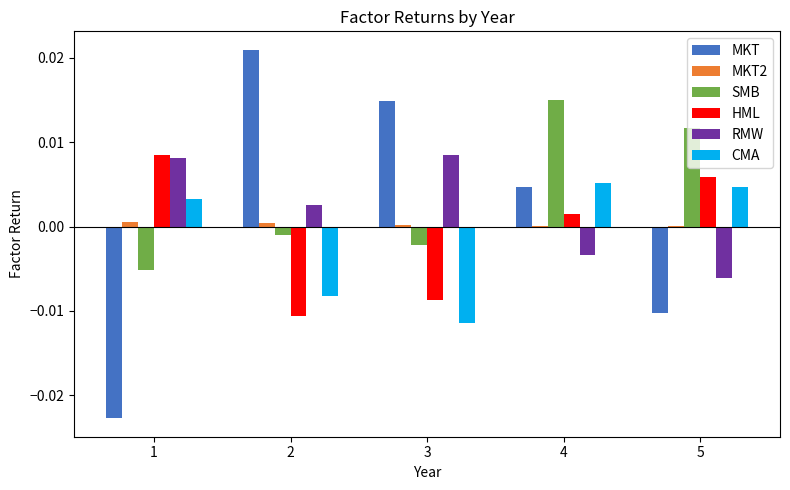

How many groups of bars are there?

5